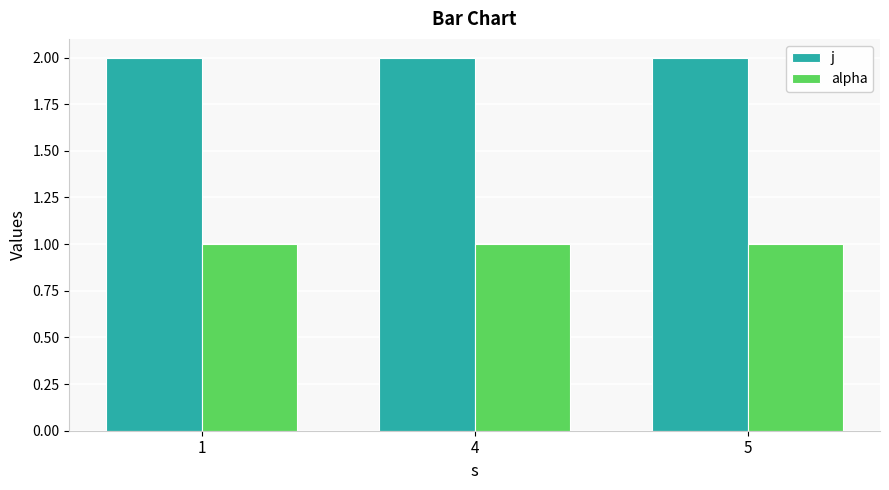

List the series in order of their peak value, highest first.

j, alpha